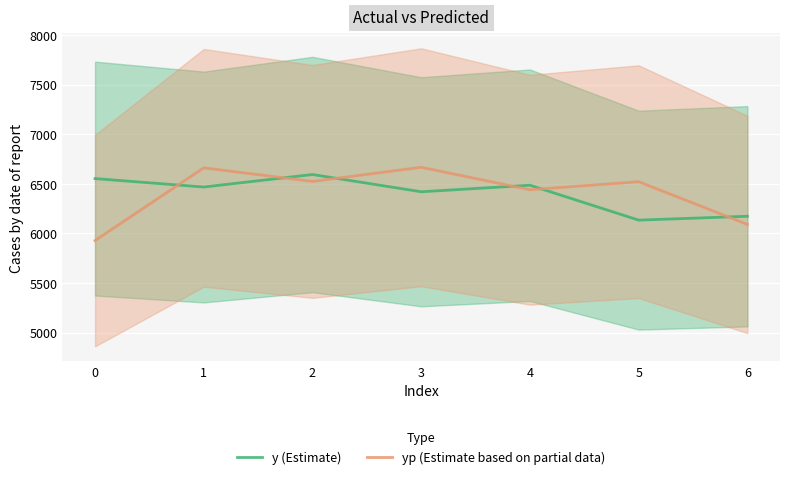

Reading left to right, transcribe all the data shown in this chart.

y (Estimate): 6553.0	6468.0	6594.0	6420.0	6486.0	6134.0	6173.0
yp (Estimate based on partial data): 5928.1	6661.4	6524.3	6667.1	6440.4	6521.5	6090.7